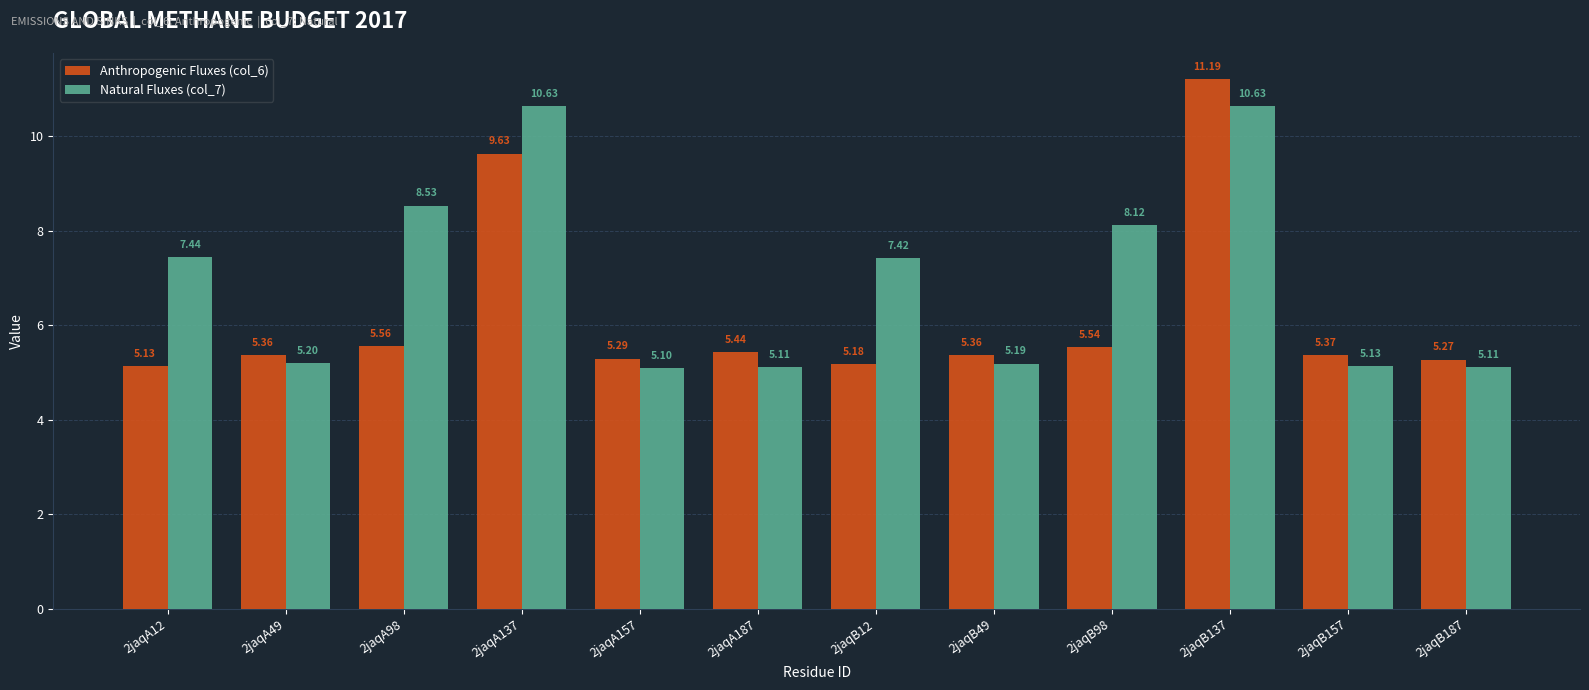

What is the difference between the Natural Fluxes (col_7) values at 2jaqB98 and 2jaqA187?

3.0